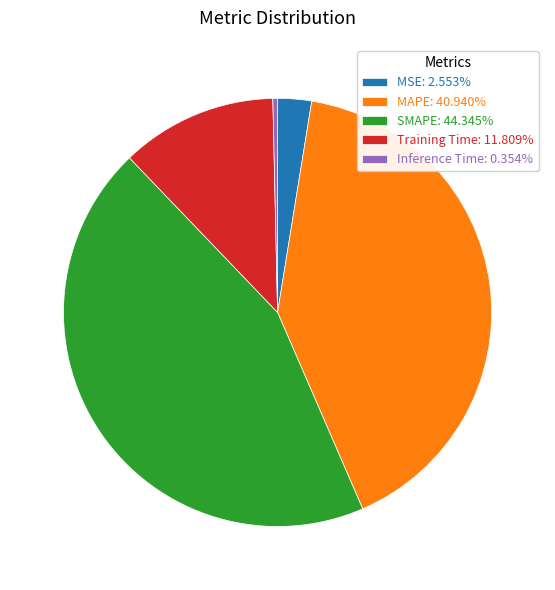

The SMAPE slice represents 33% of the pie. True or false?

False